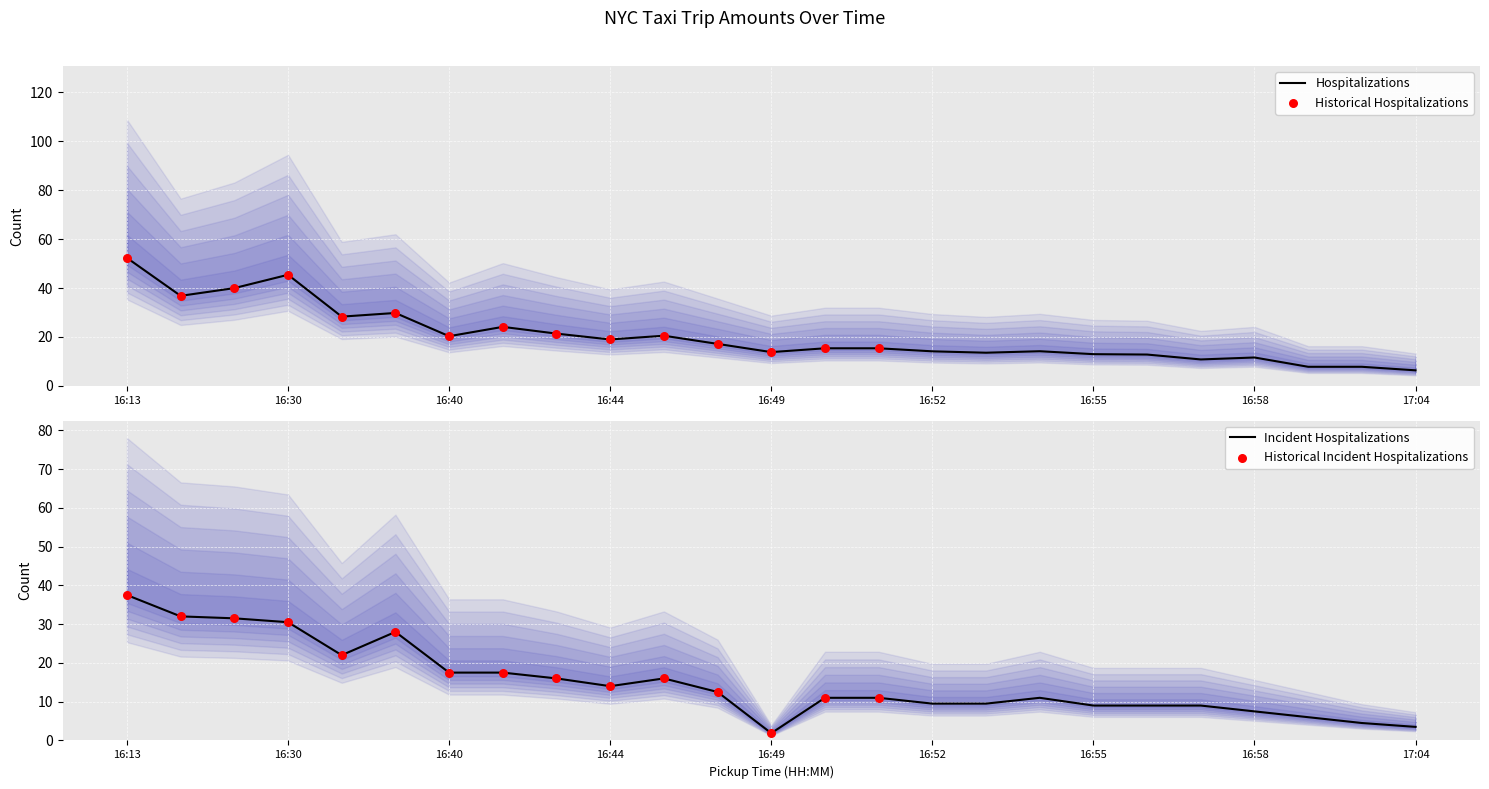

What is the total value across all series at 16:41?

41.6